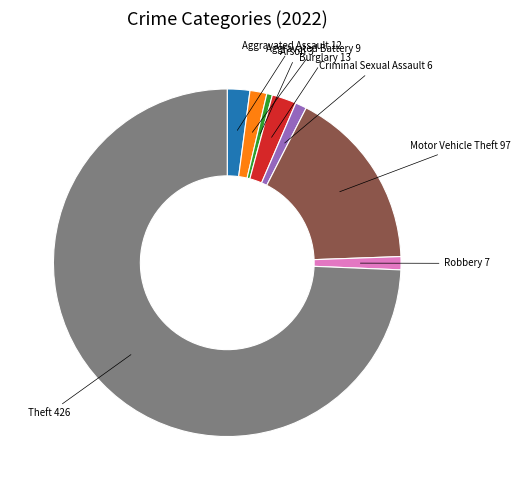

The Aggravated Battery slice represents 2% of the pie. True or false?

True